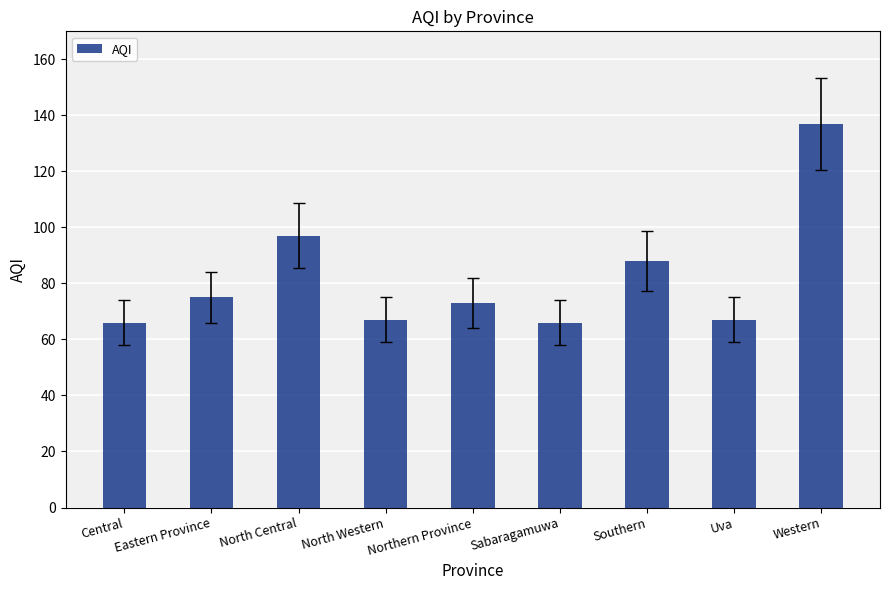

What is the minimum value shown in the chart?

66